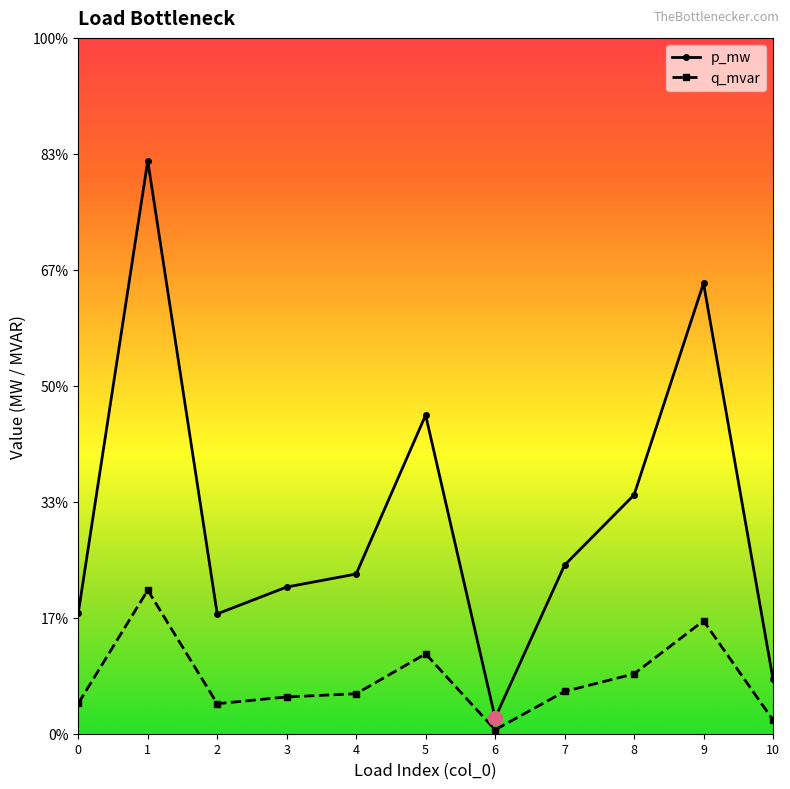

True or false: p_mw and q_mvar cross at least once.

False